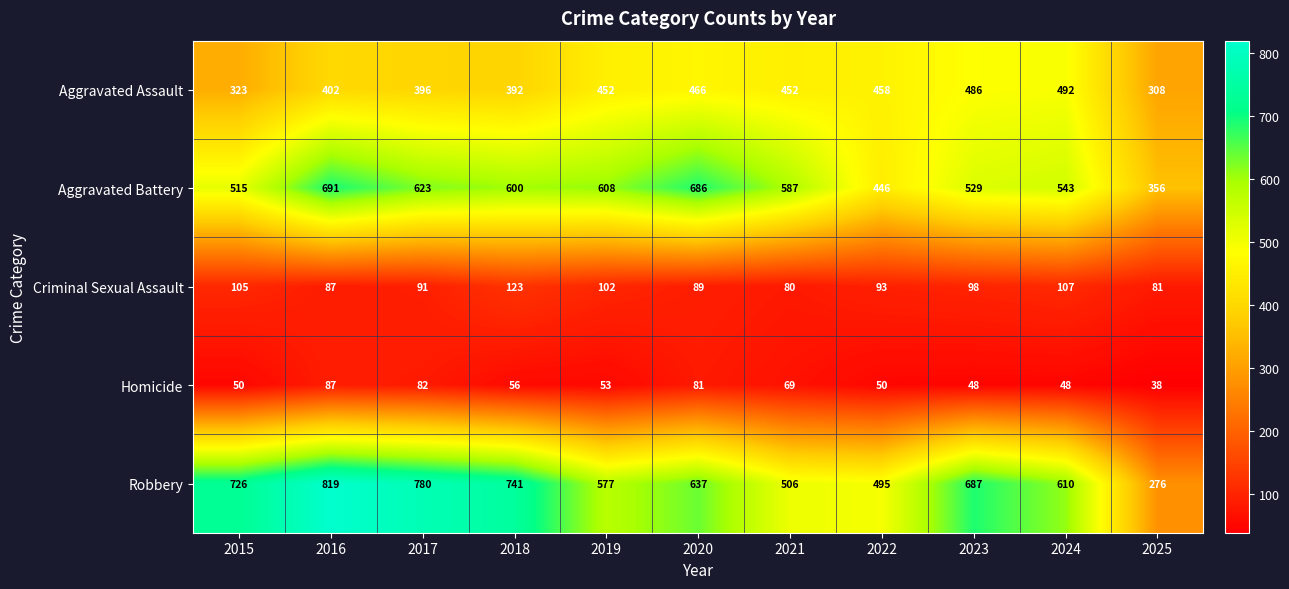

At which label does Robbery first exceed 637?

2015